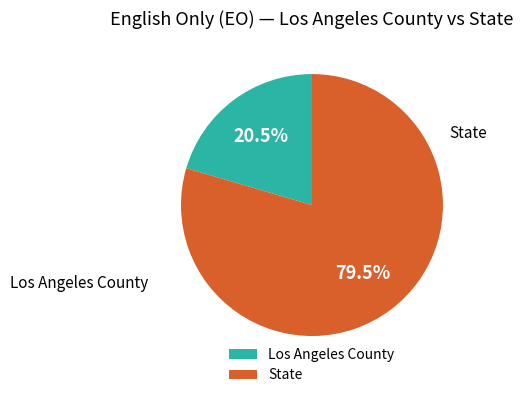

How many segments does this pie chart have?

2